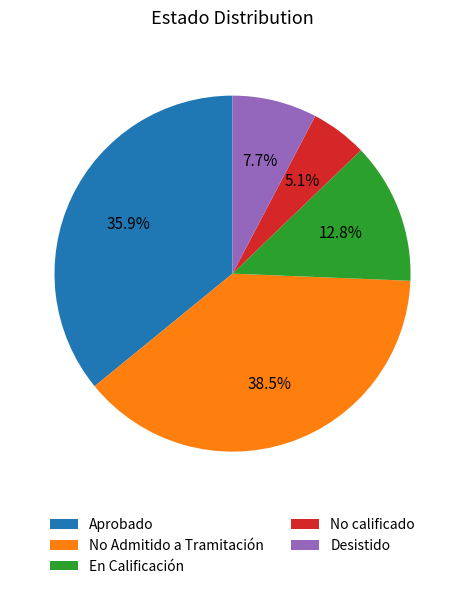

Is there any slice that represents more than half of the pie?

No